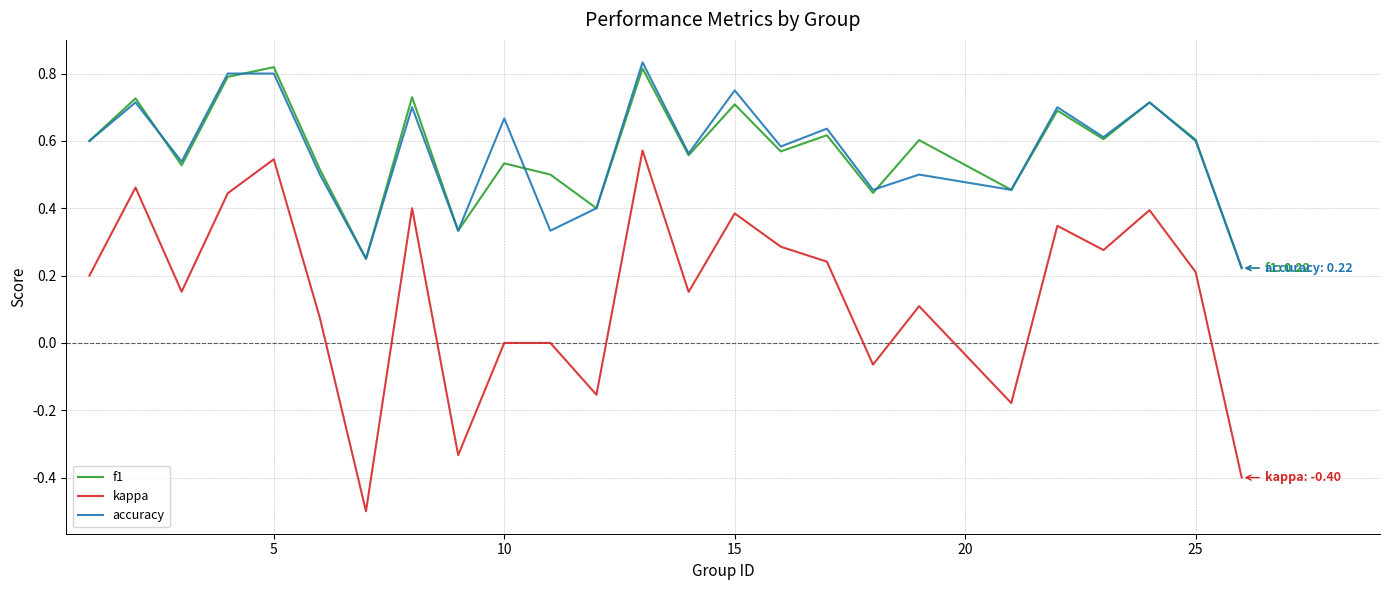

Which series has the widest spread of values?

kappa